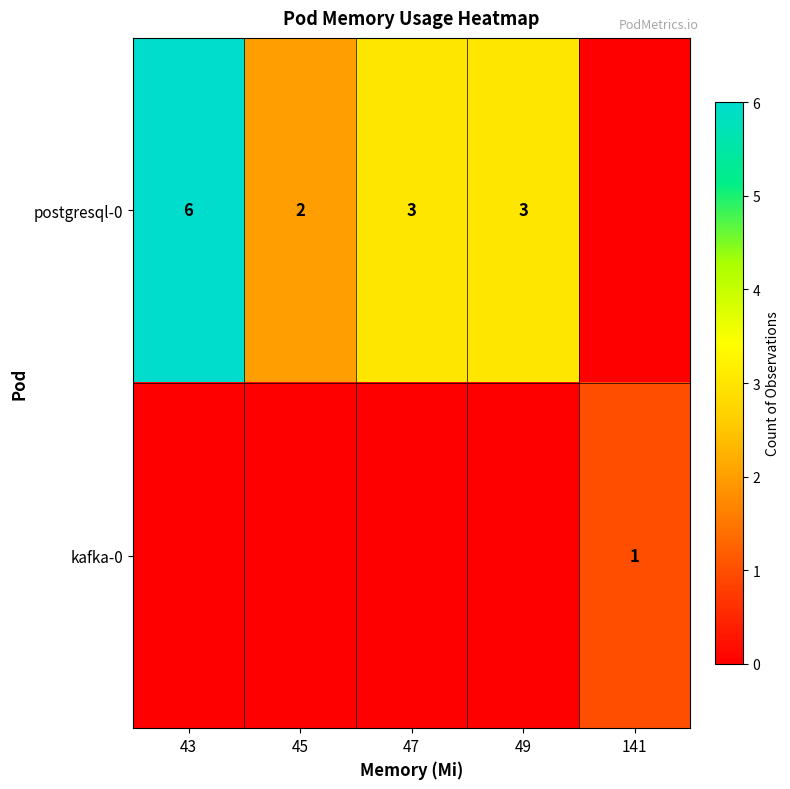

The postgresql-0 series shows 1 at 49. True or false?

False